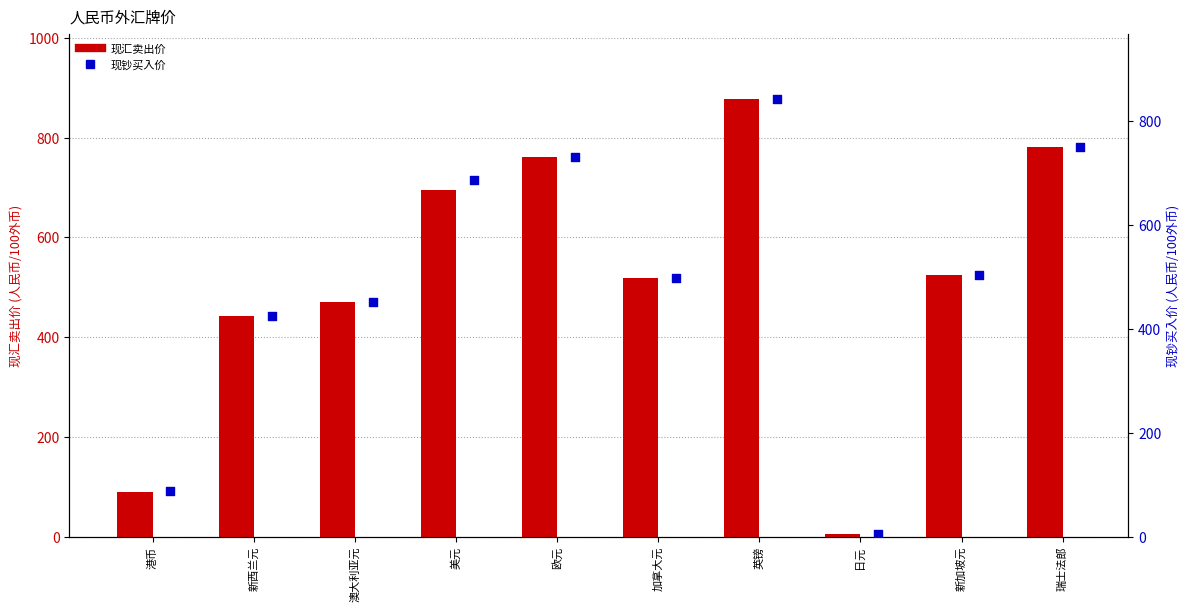

At how many categories does at least one series exceed 226?

8